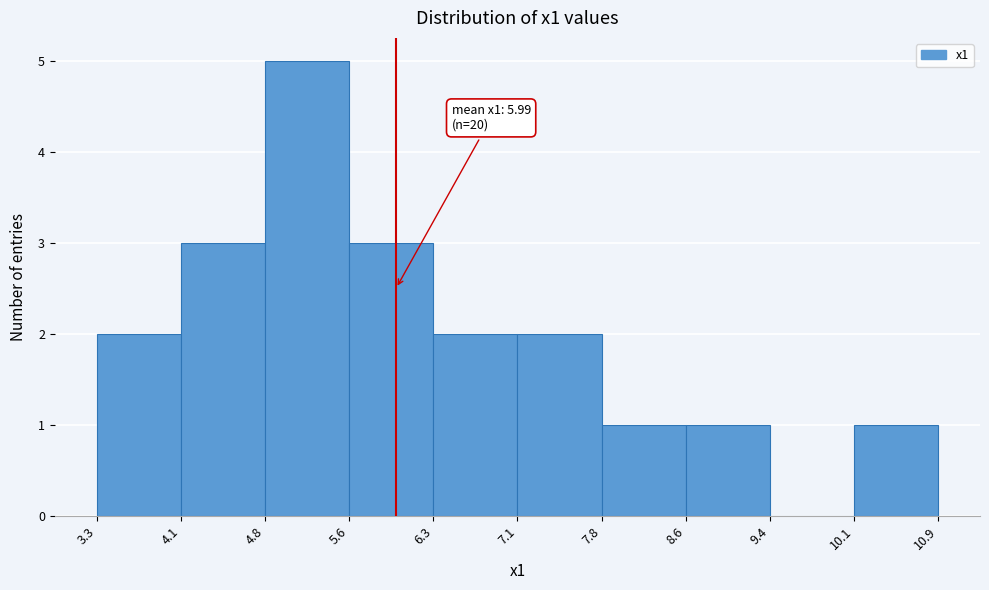

Which range on the x-axis has the tallest bar?

4.8 to 5.6